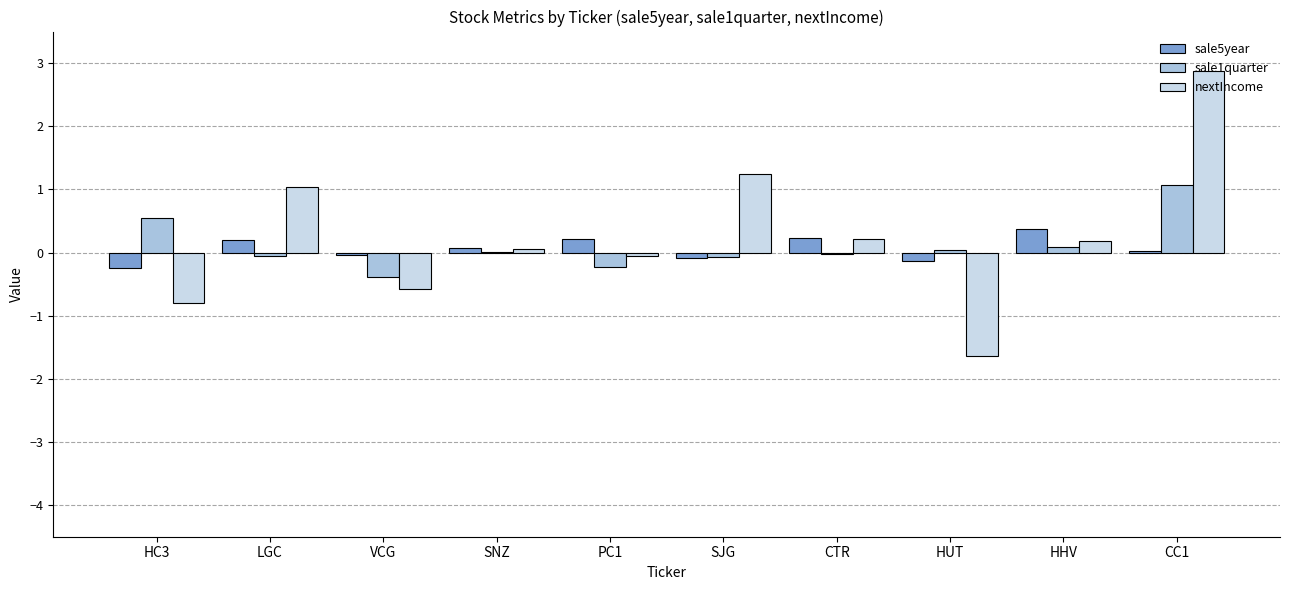

What is the total value across all series at HC3?

-0.5